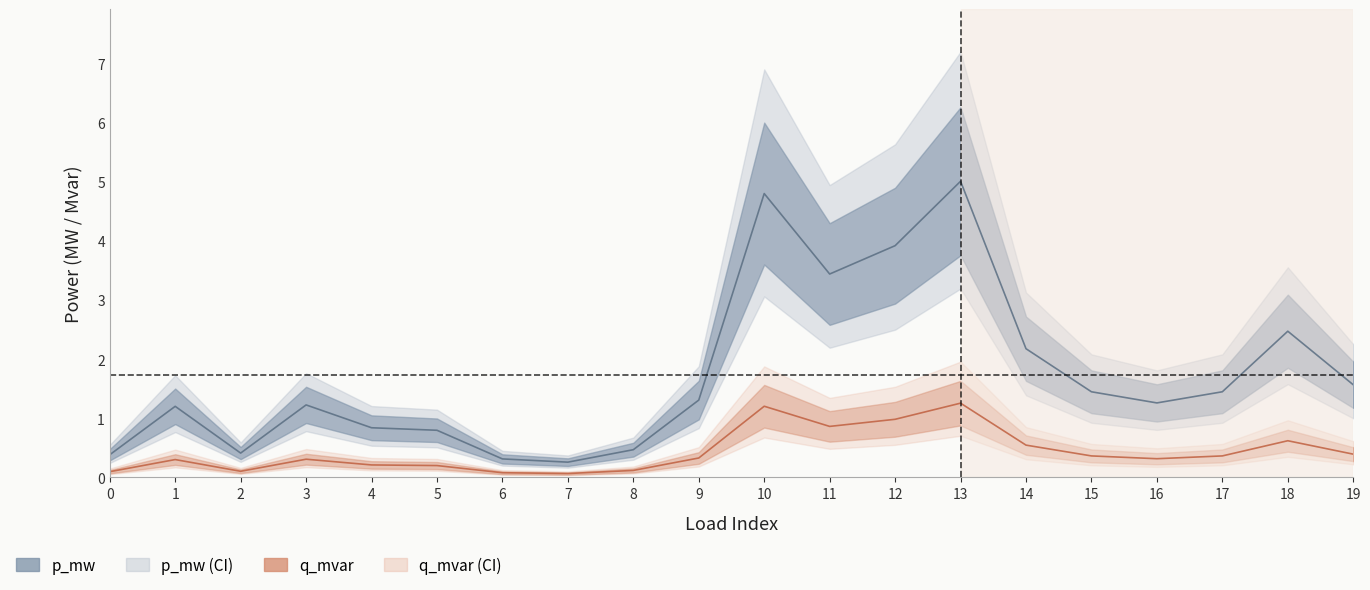

True or false: p_mw and q_mvar intersect in this chart.

False